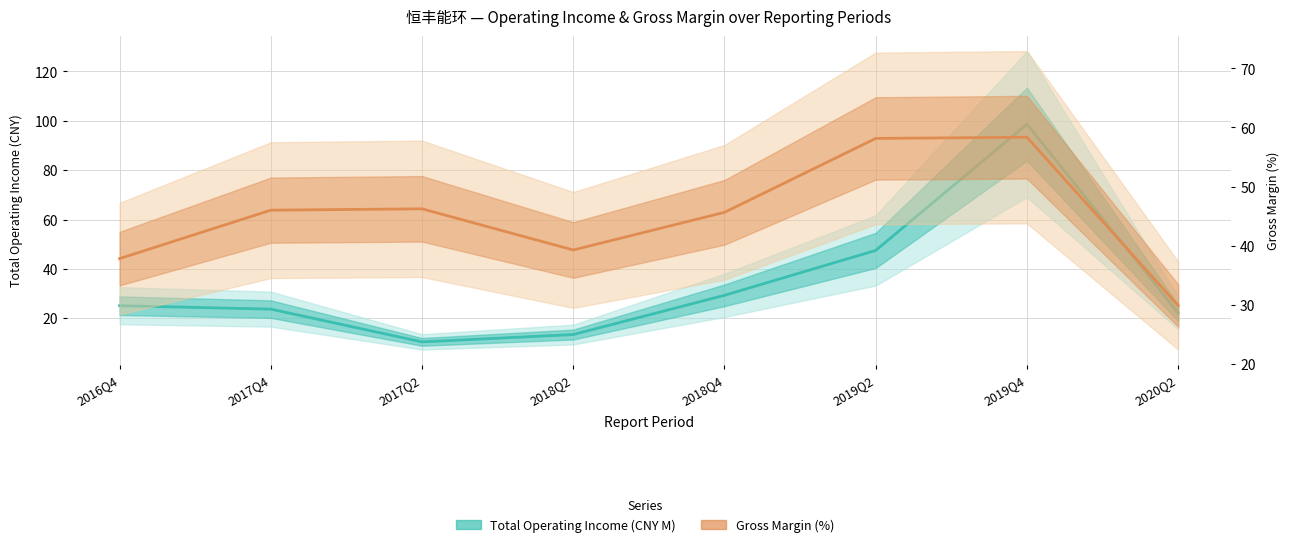

Reading left to right, extract all data points from this chart.

Total Operating Income: 2016Q4=25.1	2017Q4=23.7	2017Q2=10.4	2018Q2=13.4	2018Q4=29.3	2019Q2=47.5	2019Q4=98.7	2020Q2=22.1
Gross Margin (%): 2016Q4=37.8	2017Q4=46.0	2017Q2=46.2	2018Q2=39.3	2018Q4=45.6	2019Q2=58.1	2019Q4=58.3	2020Q2=29.8